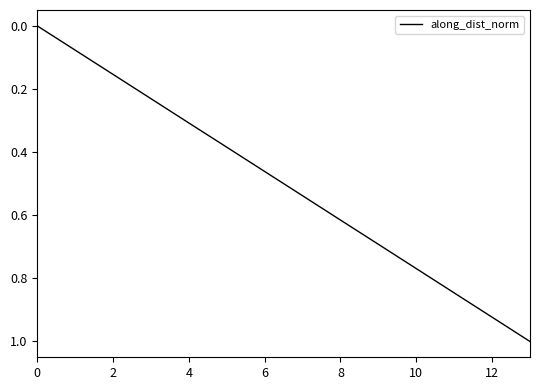

What is the maximum value shown in the chart?

1.0